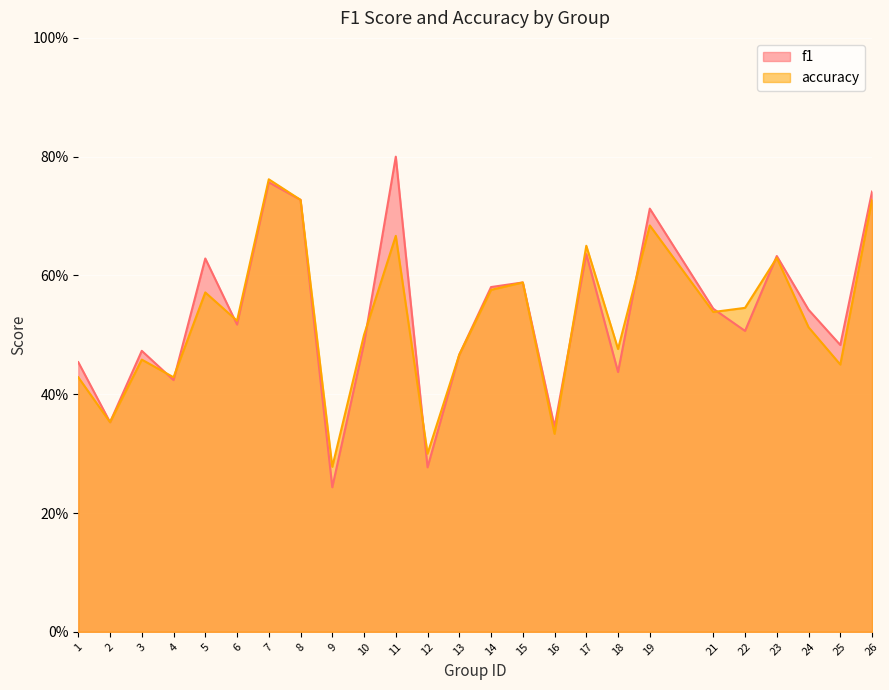

Which series ends up on top after the final intersection of f1 and accuracy?

f1